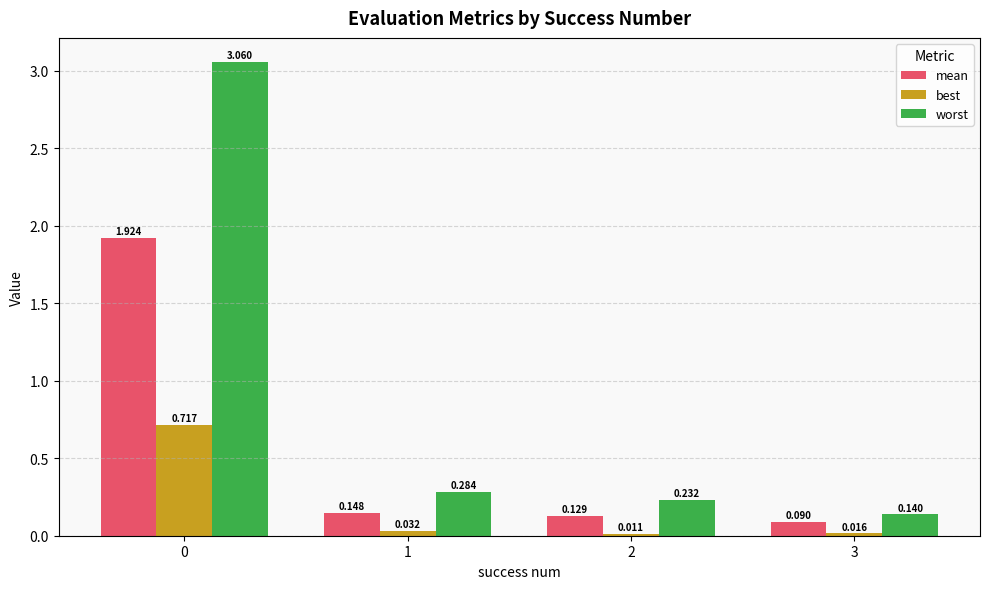

True or false: mean has a value of 0.2 at 3.

False